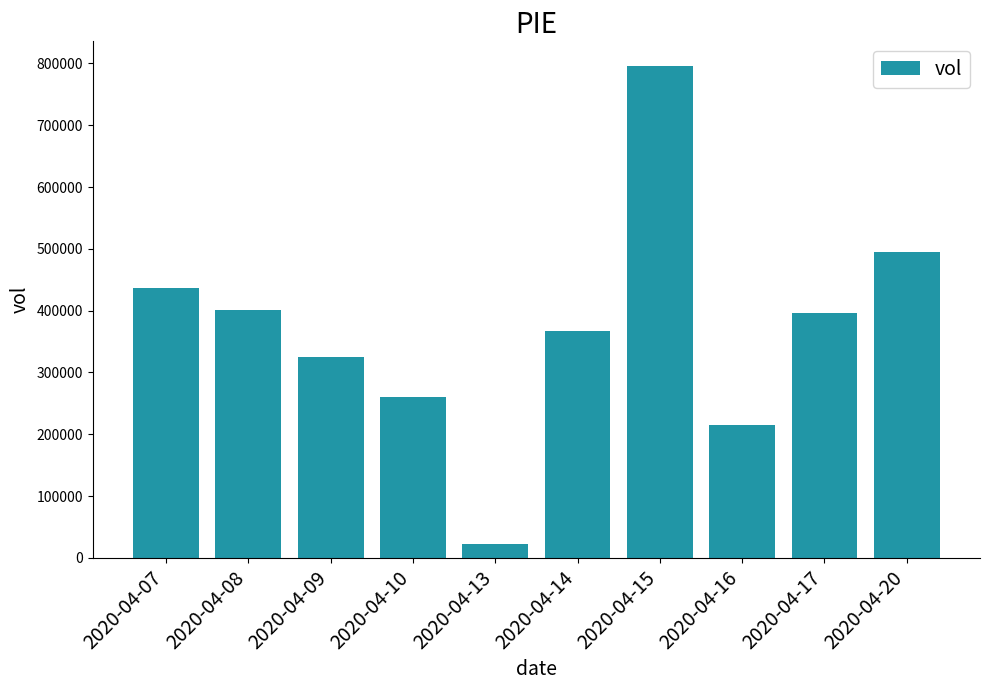

What is the value of the 5th bar from the left?

22100